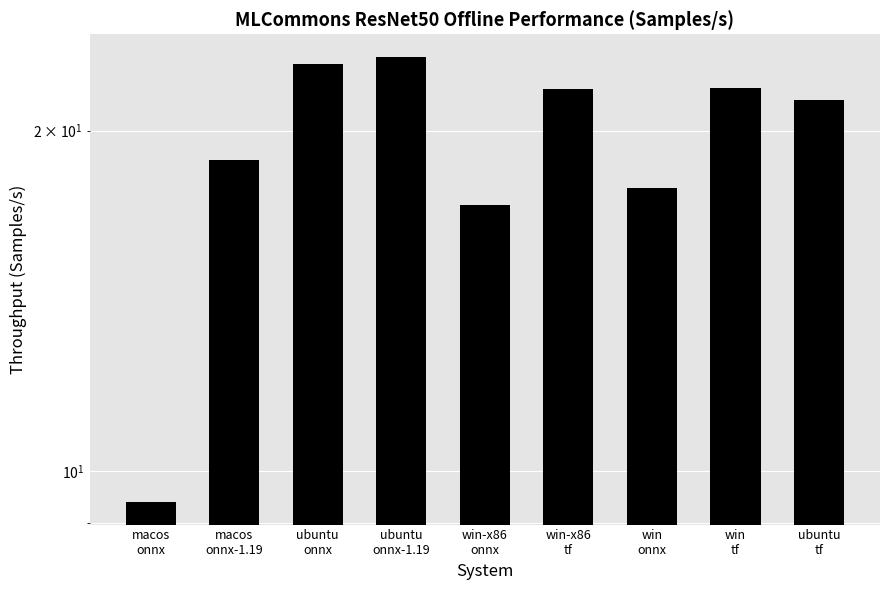

Reading left to right, what are all the values shown in this chart?

9.4	18.8	22.9	23.2	17.2	21.7	17.8	21.8	21.3